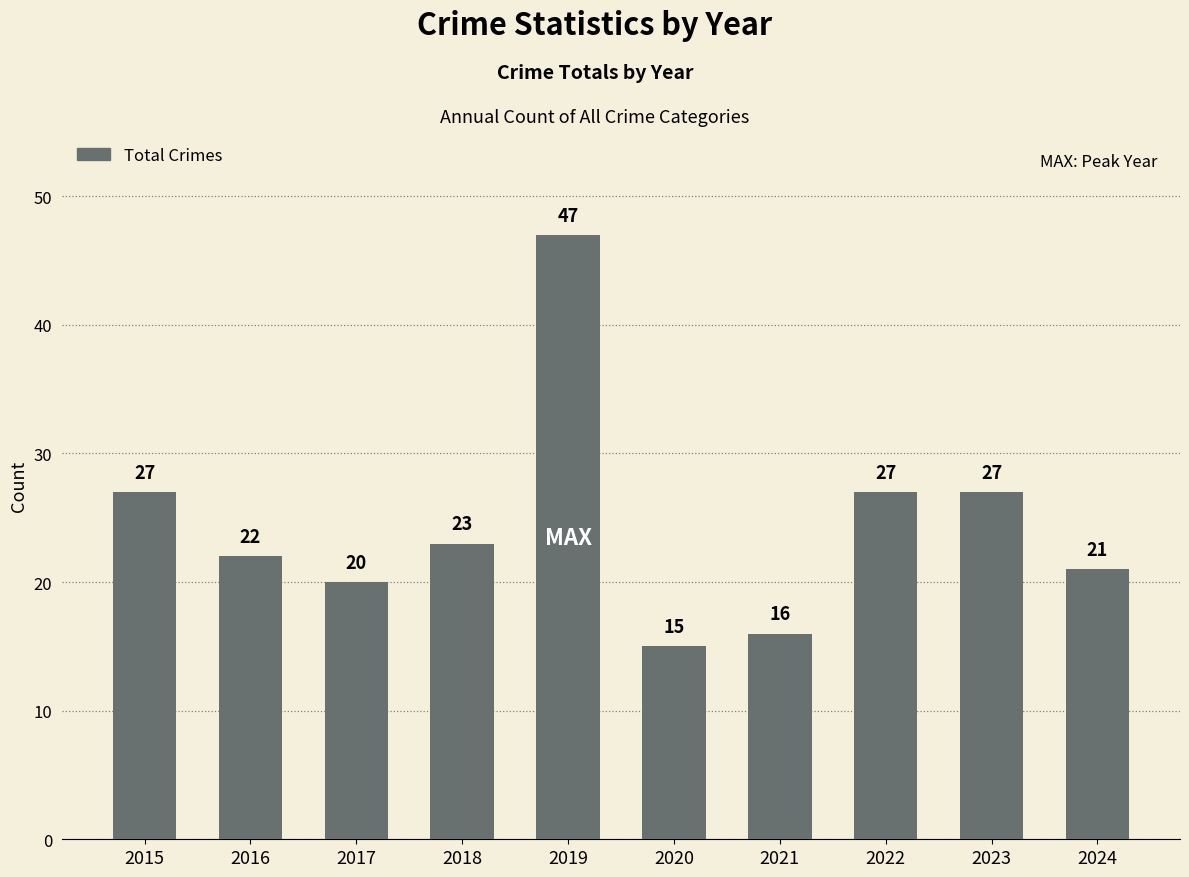

Is it true that the value at 2024 is 21?

True